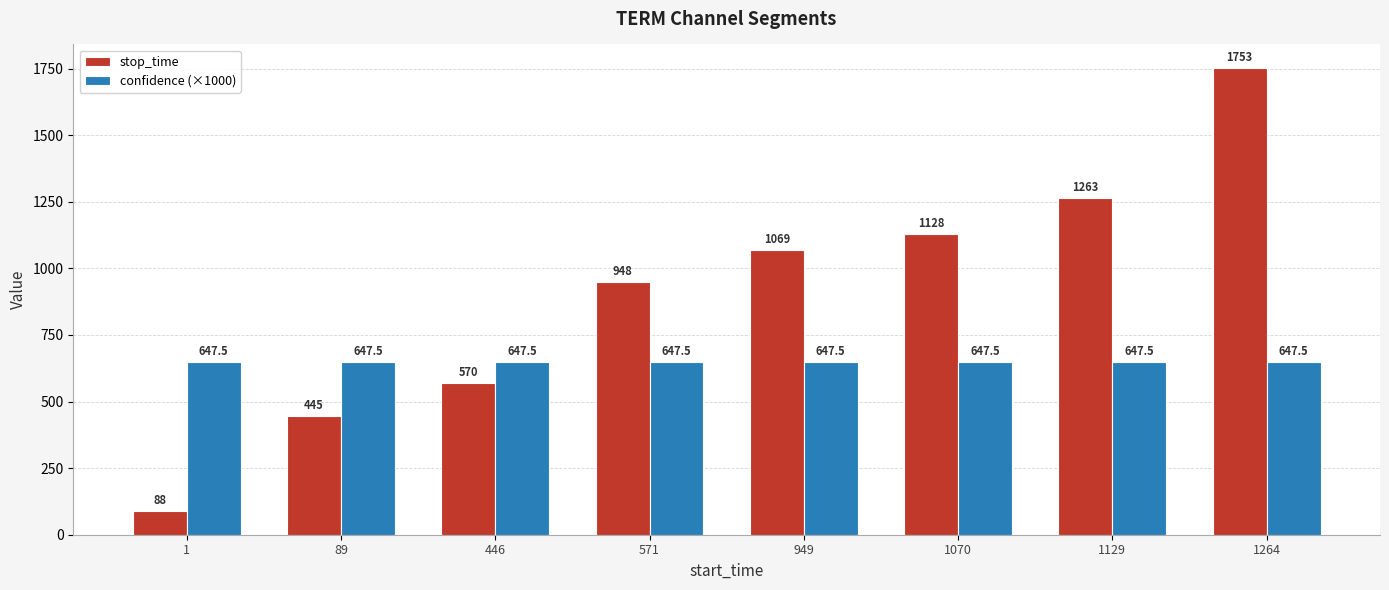

What is the difference between the maximum and minimum values in the stop_time series?

1665.0